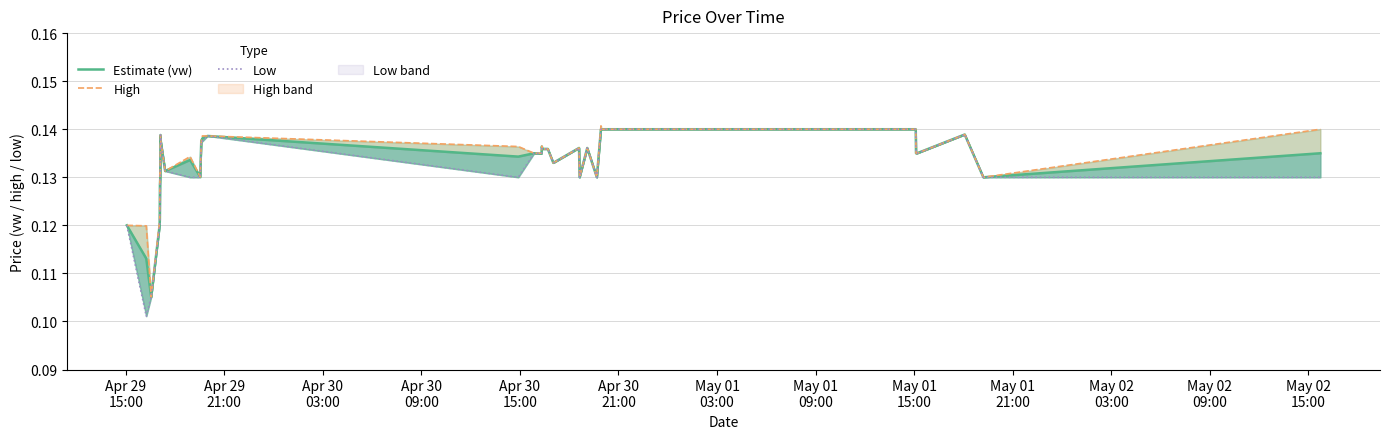

How many lines are shown in the chart?

3